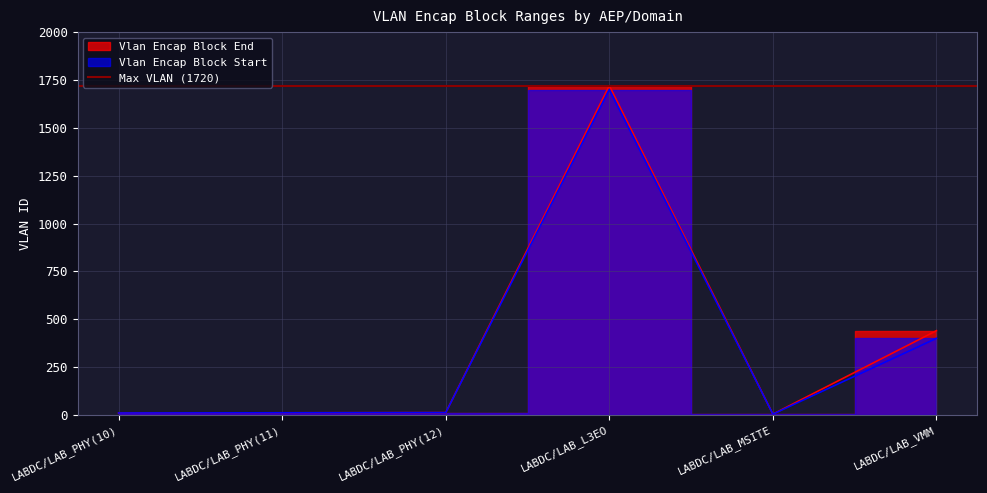

What is the label of the 3rd point from the left?

LABDC/LAB_PHY(12)